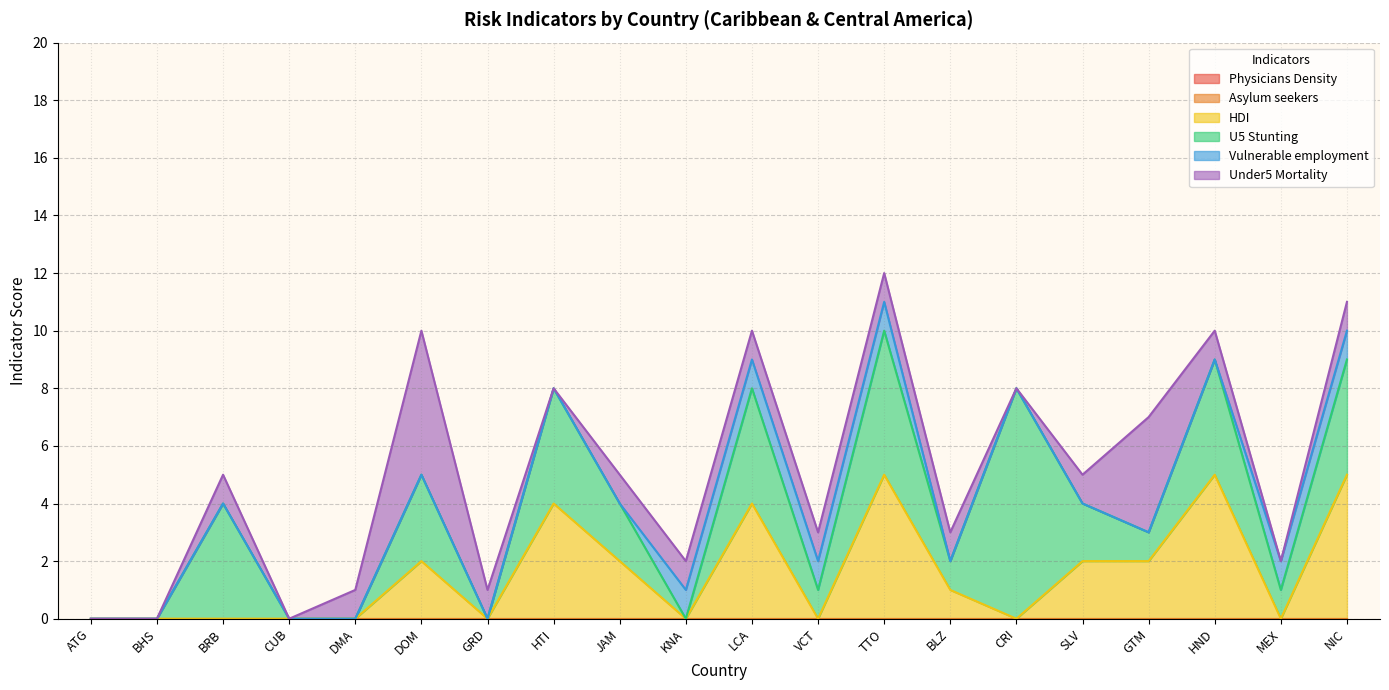

Where do Under5 Mortality and Vulnerable employment first cross each other?

HND and MEX